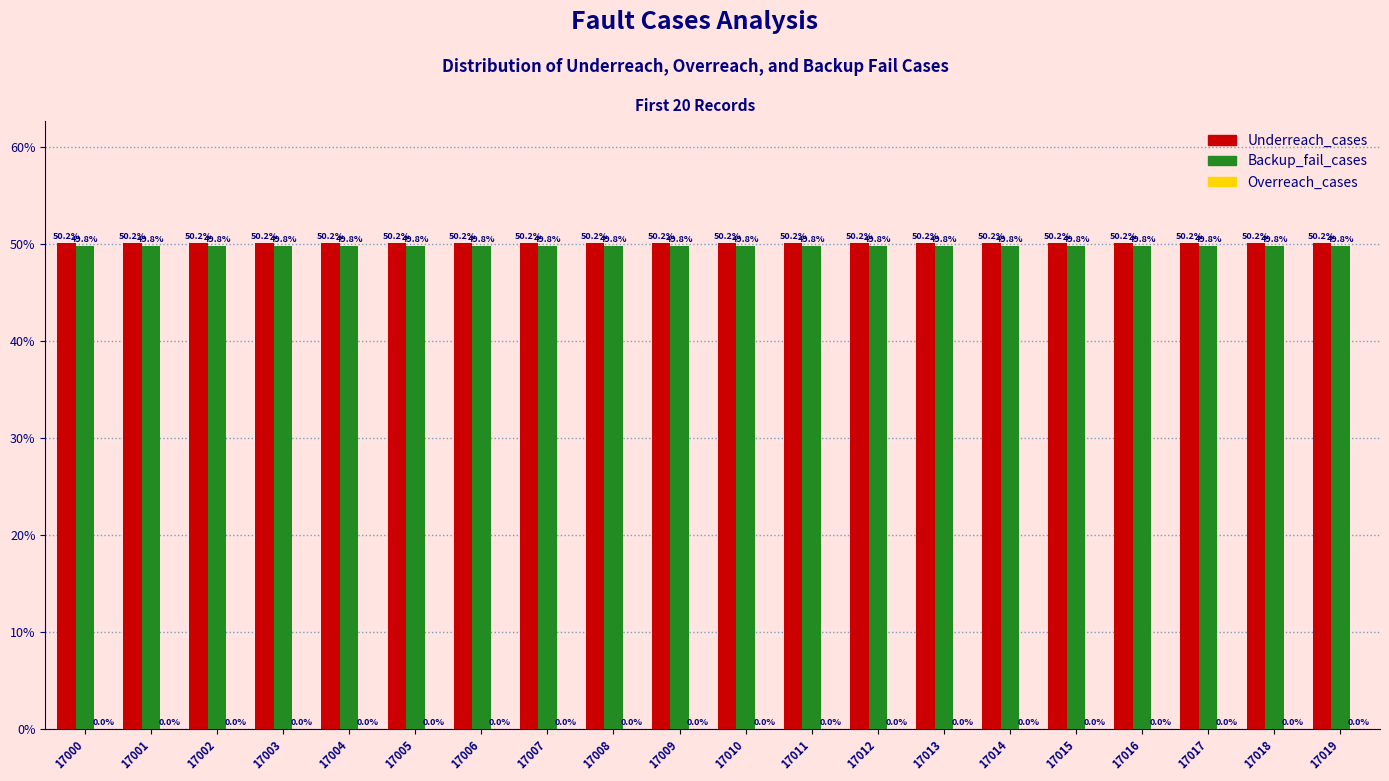

How many series are shown in this chart?

3